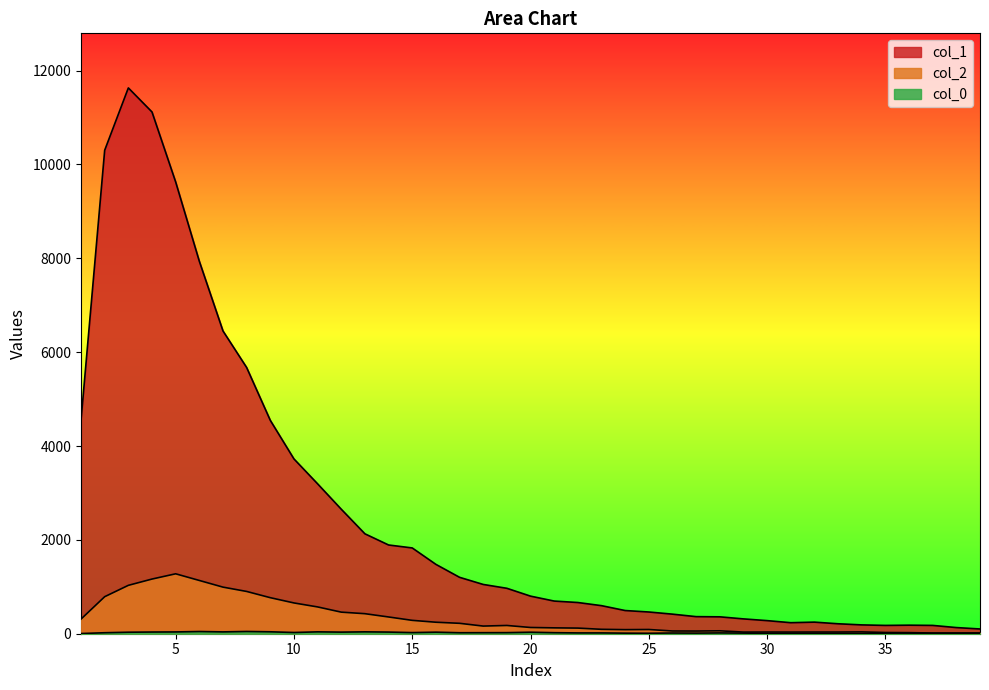

Where is col_2 nearest to the value 646?

10